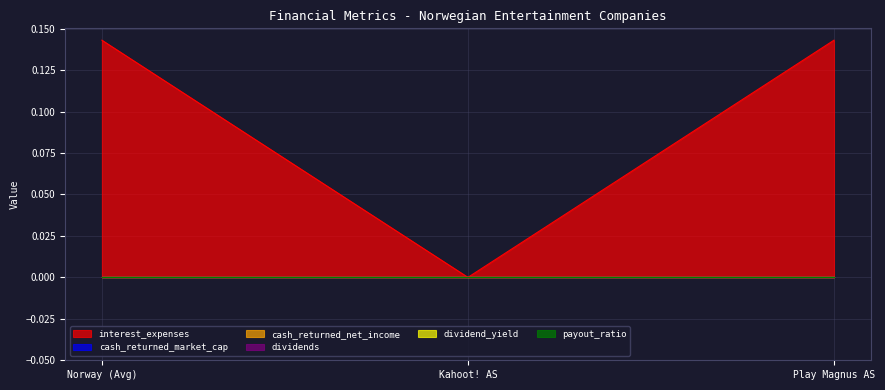

How many lines are shown in the chart?

6